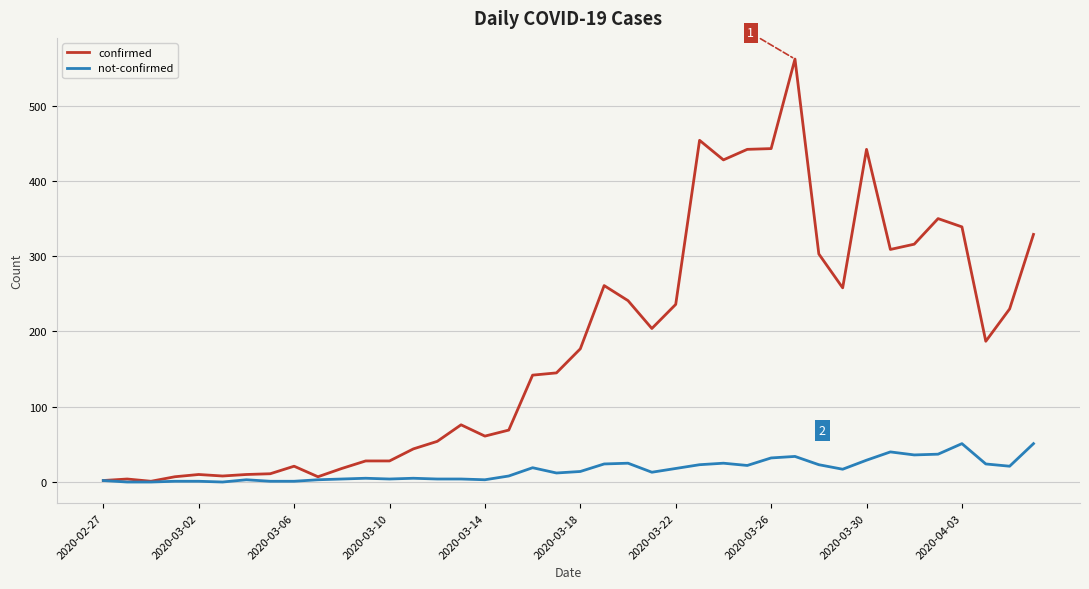

How many lines are shown in the chart?

2